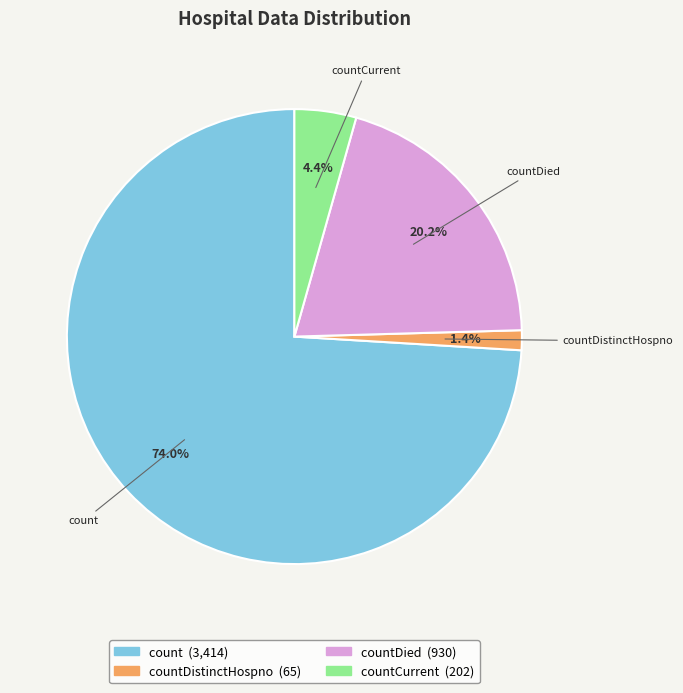

Which has a higher value, countCurrent or countDied?

countDied